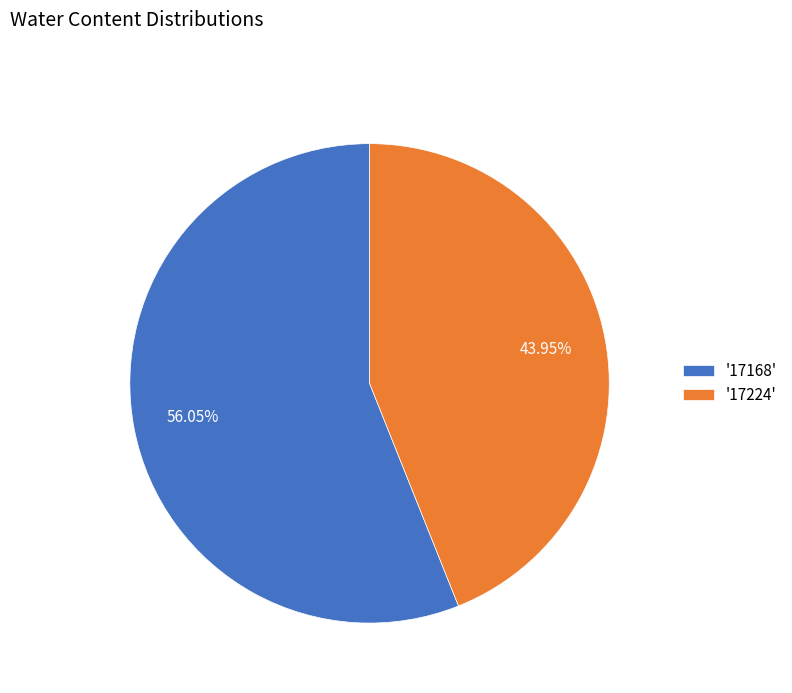

Does any single category account for the majority?

Yes